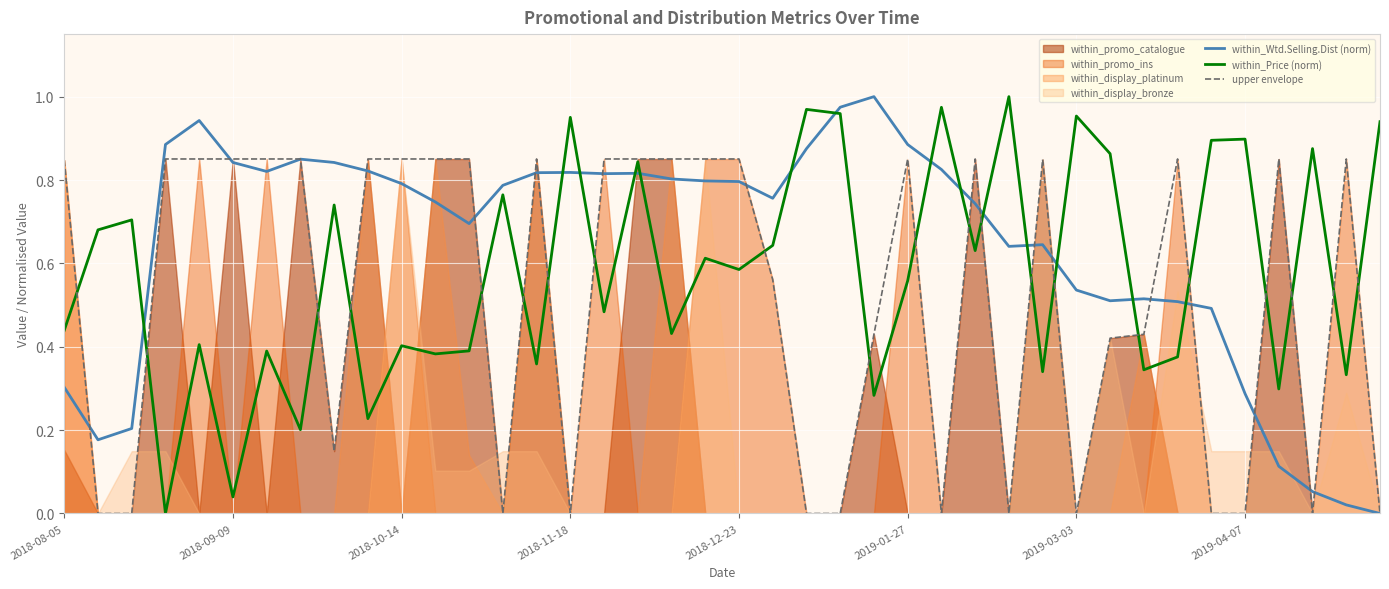

Is it true that upper envelope equals 0.5 at 2018-10-14?

False